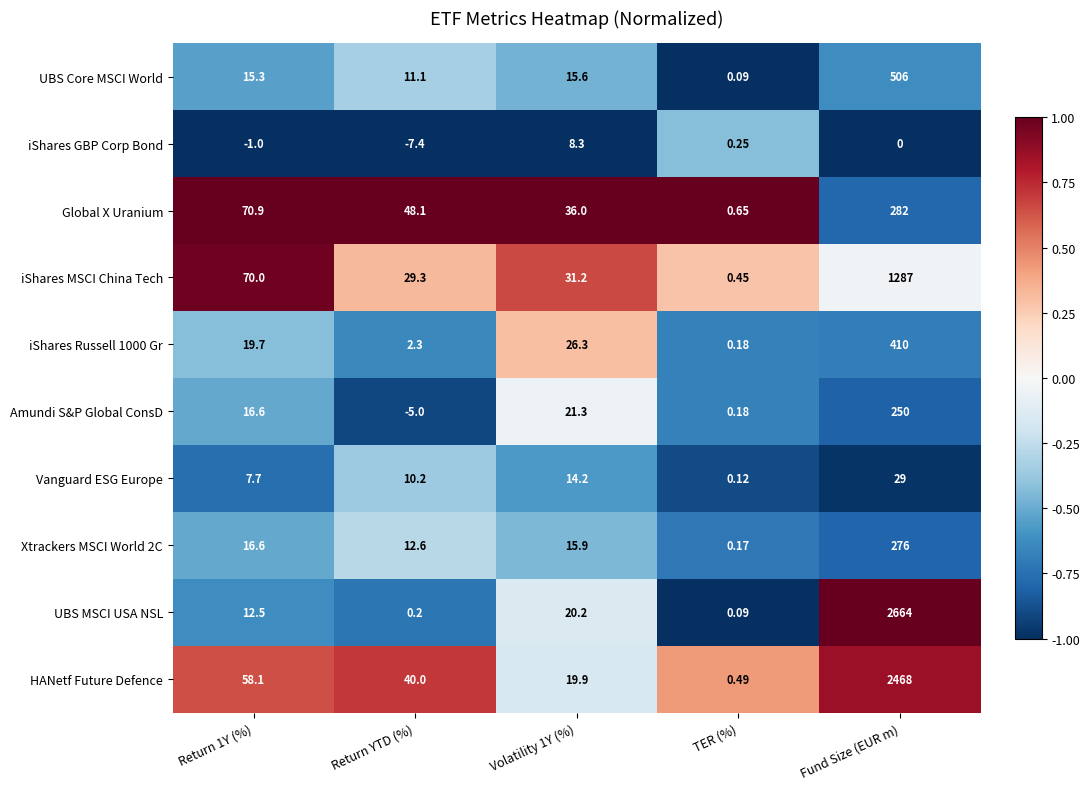

What is the total value across all series at Fund Size (EUR m)?

8172.0